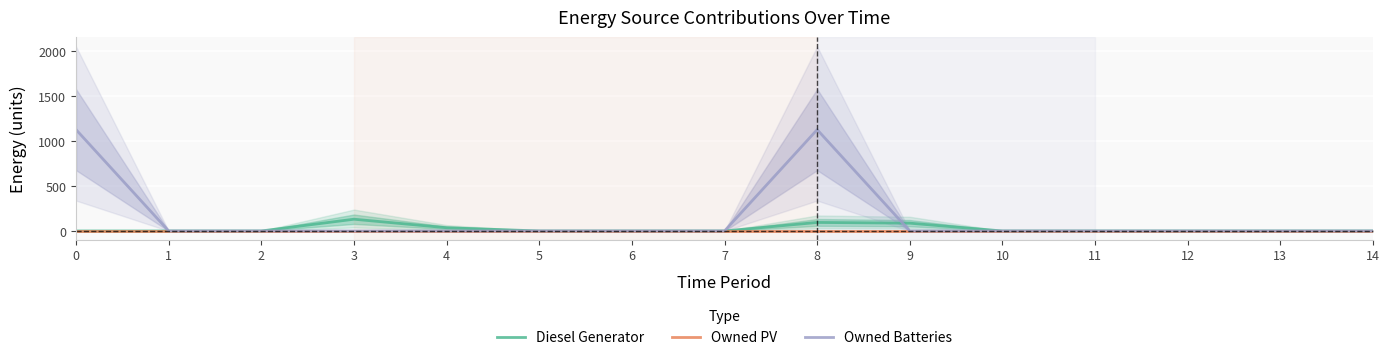

True or false: Owned Batteries and Diesel Generator intersect in this chart.

True